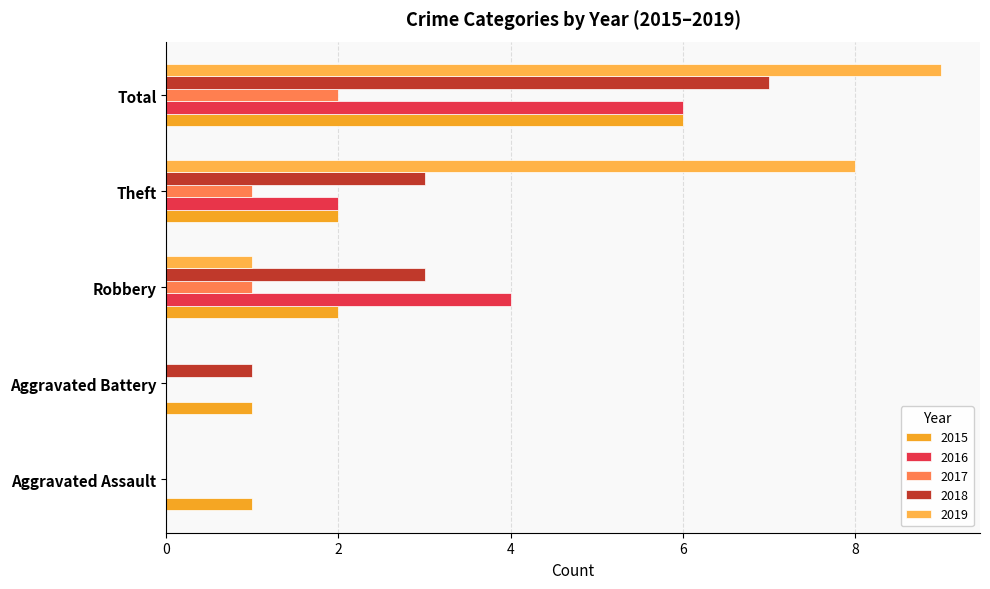

At how many categories does at least one series exceed 4?

2